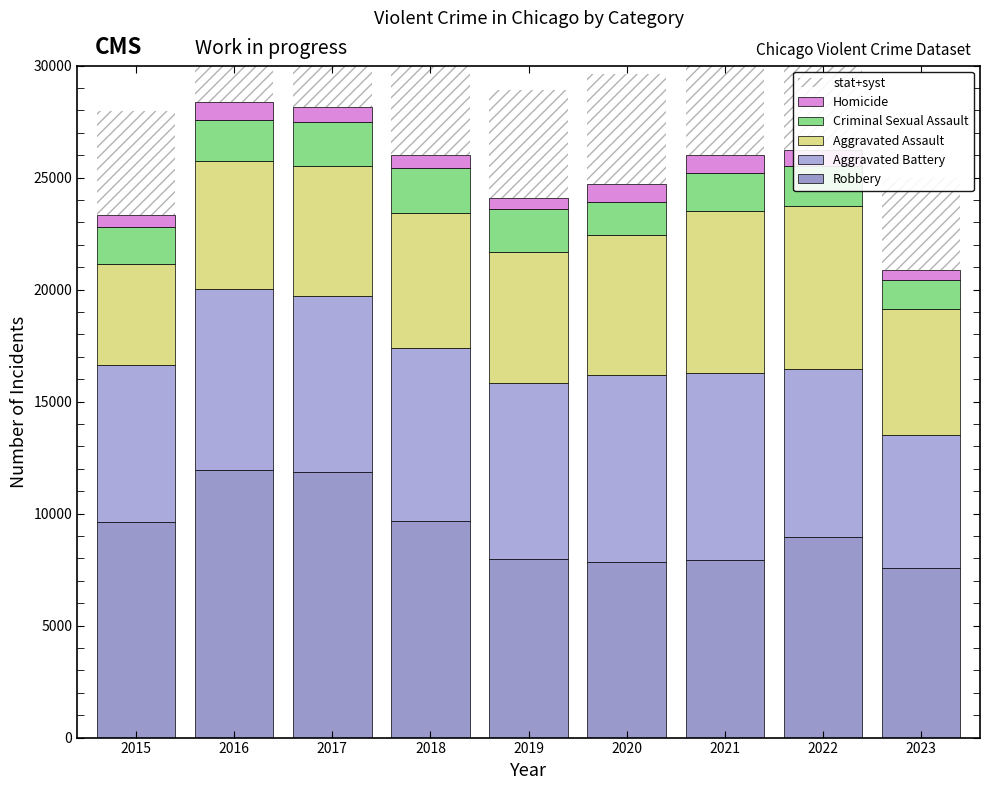

Reading left to right, what are all the values shown in this chart?

Robbery: 9638.0	11960.0	11880.0	9681.0	7995.0	7855.0	7918.0	8964.0	7561.0
Aggravated Battery: 7018.0	8086.0	7845.0	7734.0	7857.0	8320.0	8347.0	7492.0	5969.0
Aggravated Assault: 4480.0	5712.0	5793.0	6001.0	5841.0	6262.0	7242.0	7280.0	5590.0
Criminal Sexual Assault: 1683.0	1835.0	1962.0	2007.0	1899.0	1472.0	1702.0	1775.0	1295.0
Homicide: 496.0	786.0	672.0	589.0	498.0	787.0	804.0	719.0	458.0
stat+syst: 4663.0	5675.8	5630.4	5202.4	4818.0	4939.2	5202.6	5246.0	4174.6